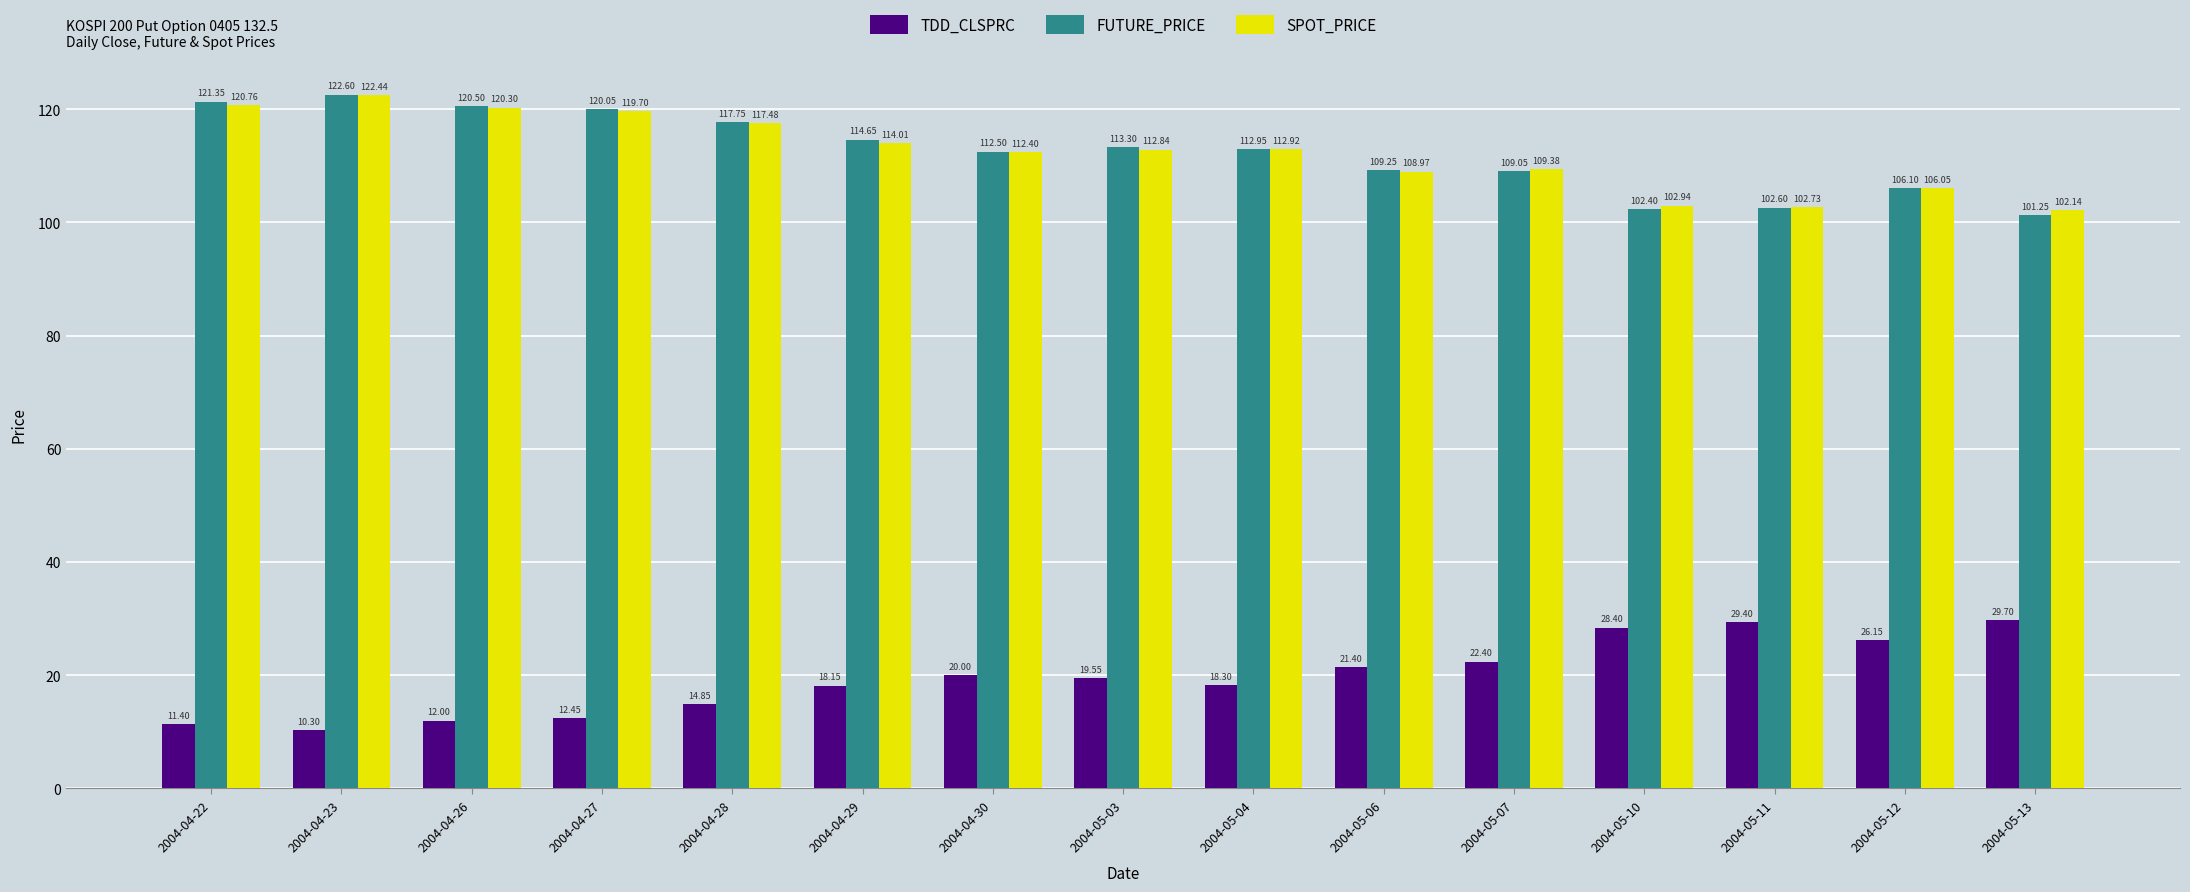

At which category is the sum across all series the highest?

2004-04-23